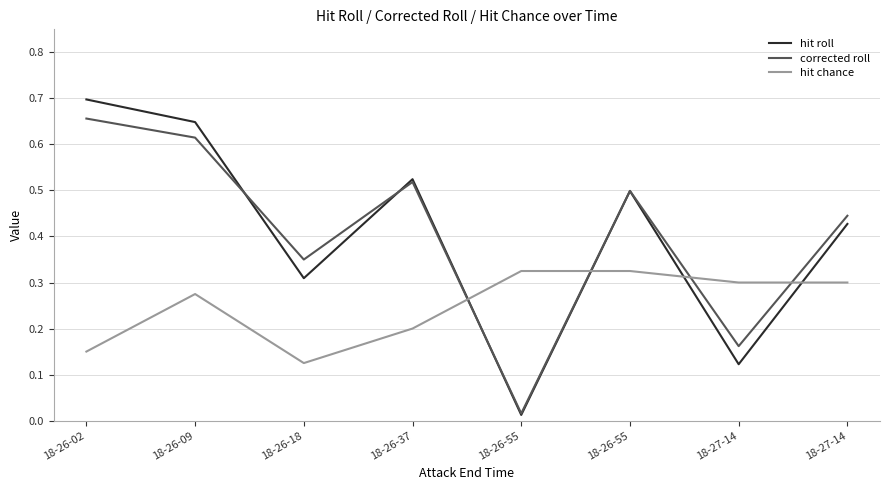

Which series has the widest spread of values?

hit roll